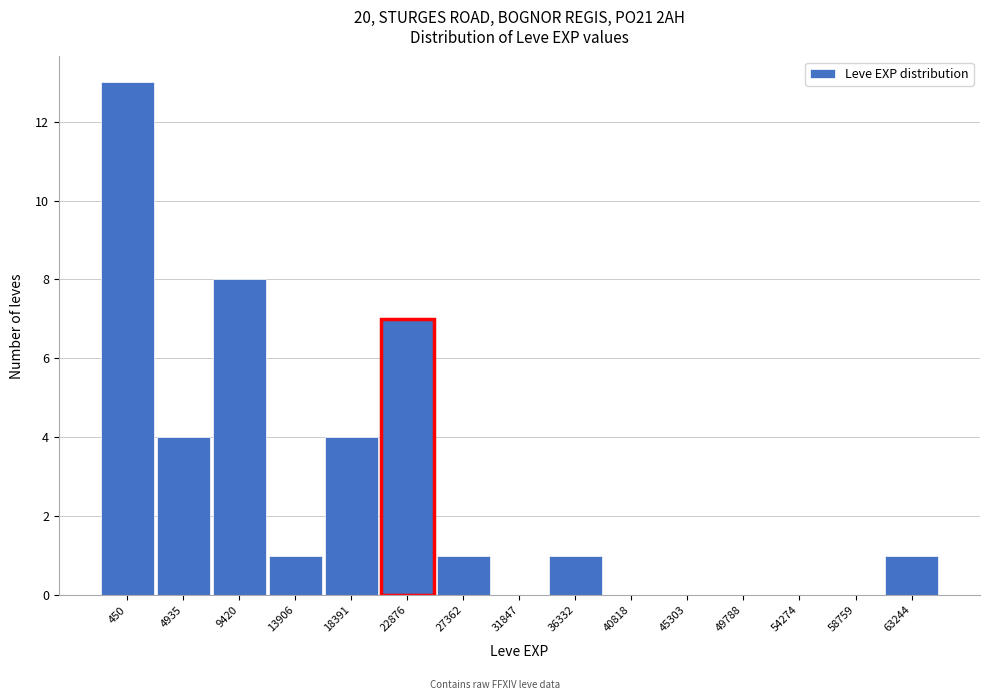

Reading left to right, list all the values displayed in this chart.

450=13	4935=4	9420=8	13906=1	18391=4	22876=7	27362=1	31847=0	36332=1	40818=0	45303=0	49788=0	54274=0	58759=0	63244=1